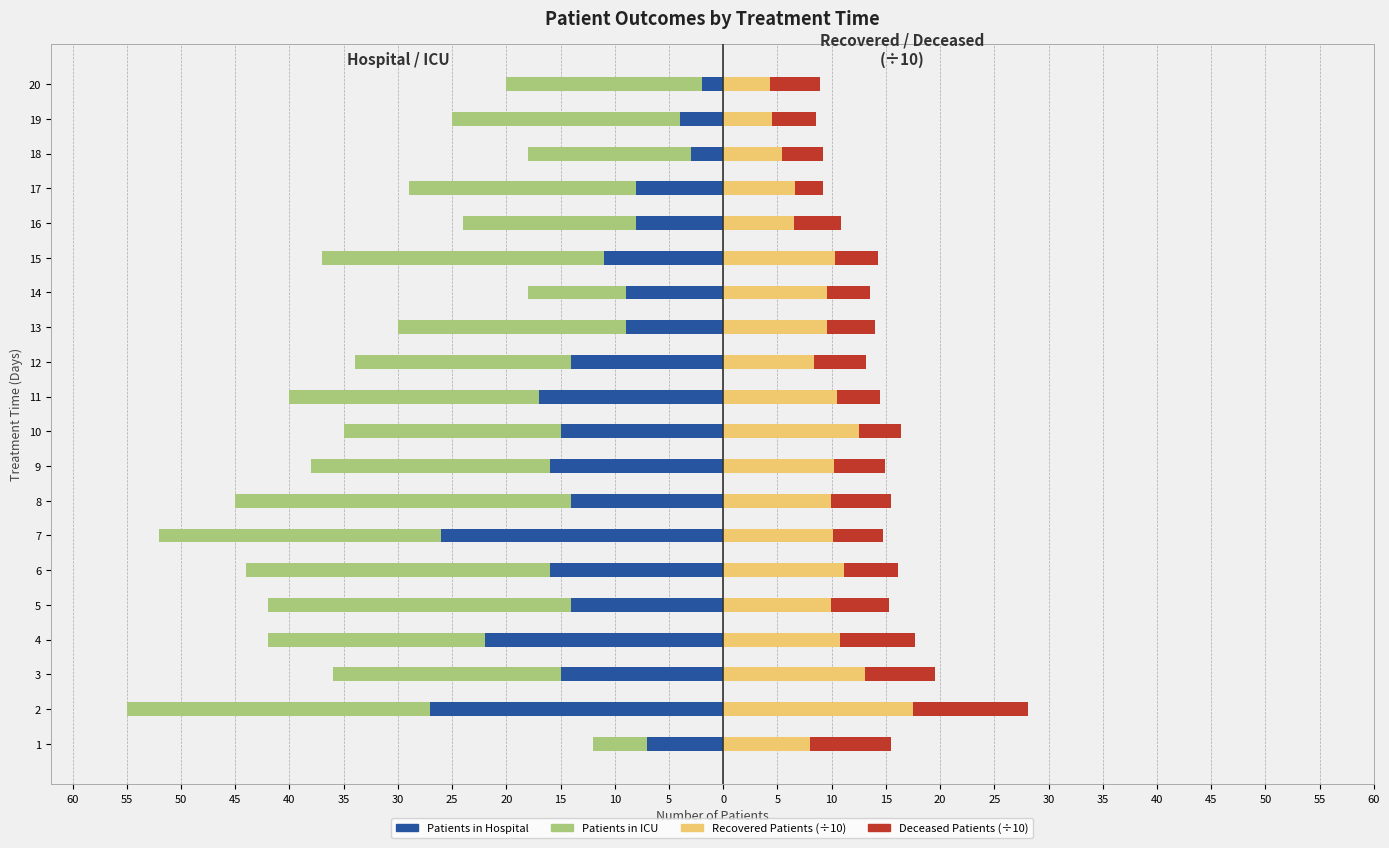

How many groups of bars are there?

20